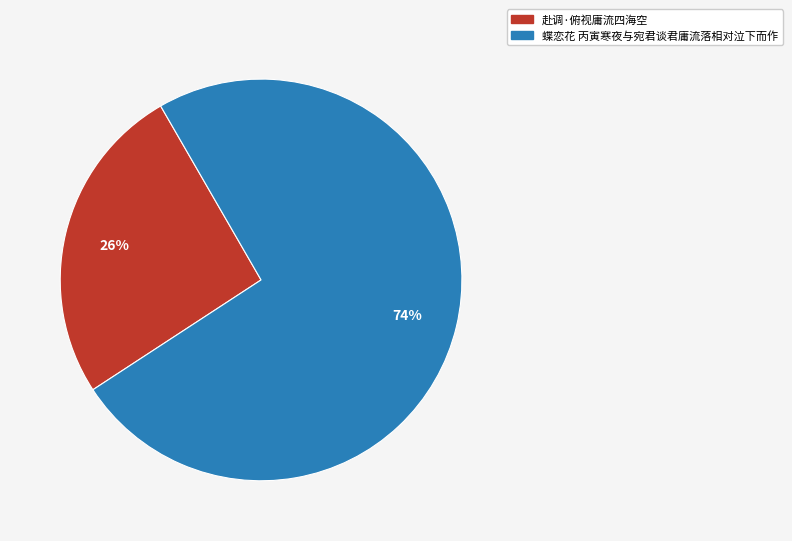

How many slices are in this pie chart?

2